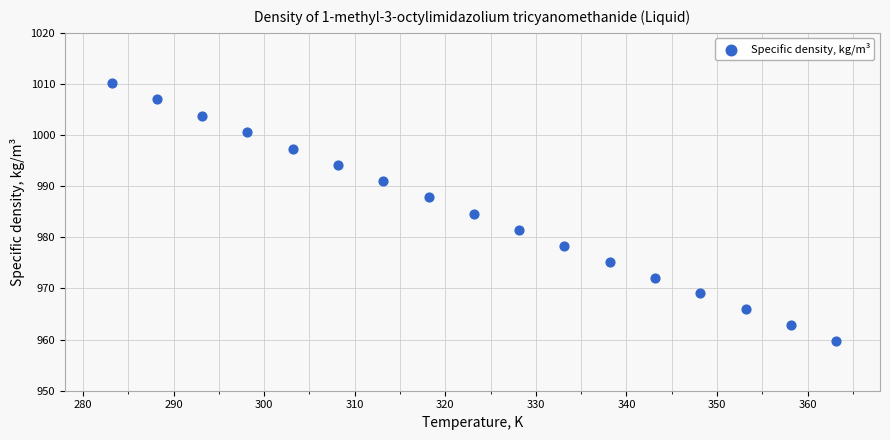

What is the range of X values (max minus min)?

80.0